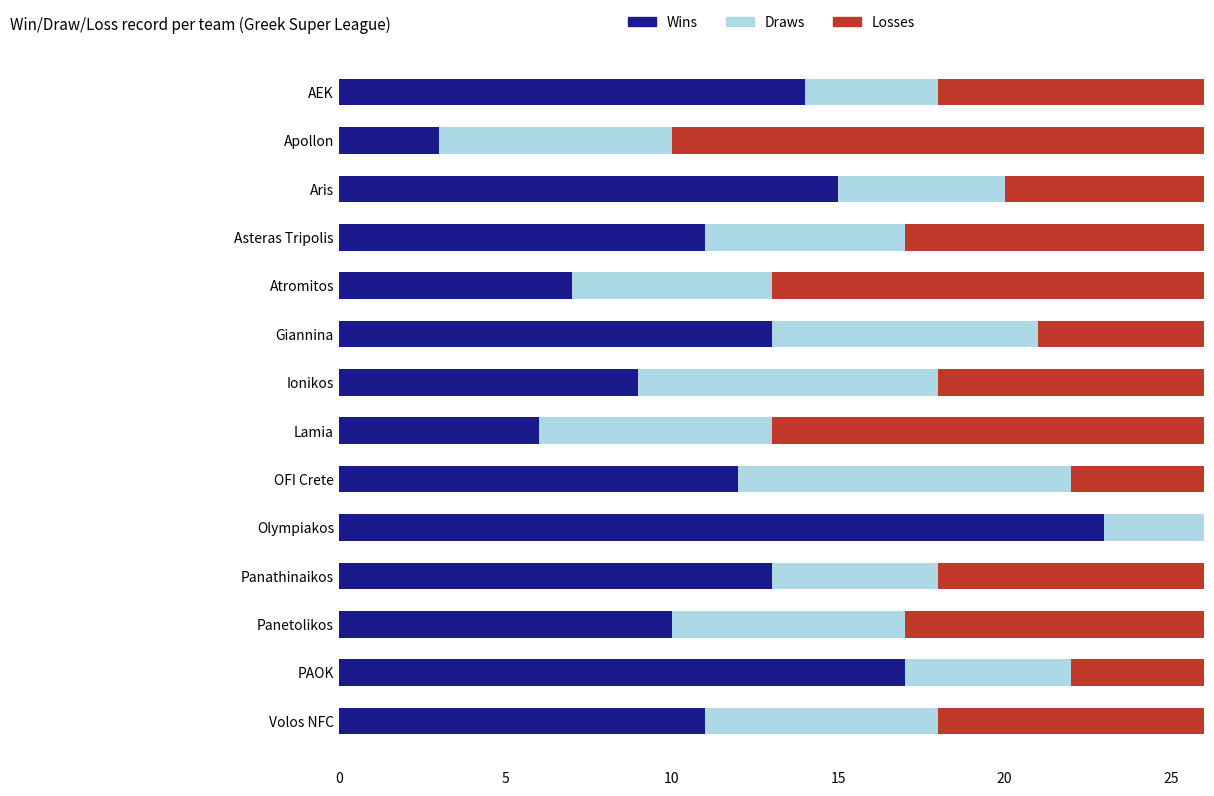

Which series changed the most between Lamia and OFI Crete?

Losses